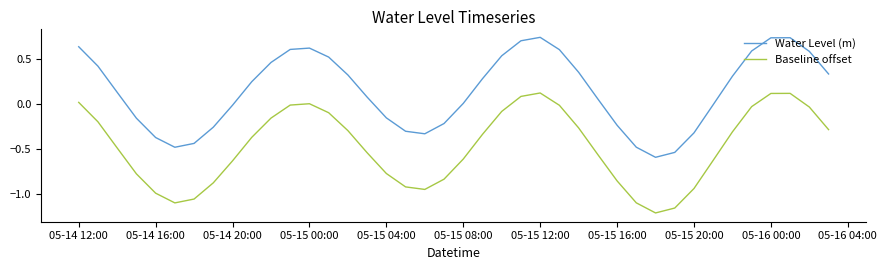

Rank the series by their average value, from highest to lowest.

Water Level (m), Baseline offset